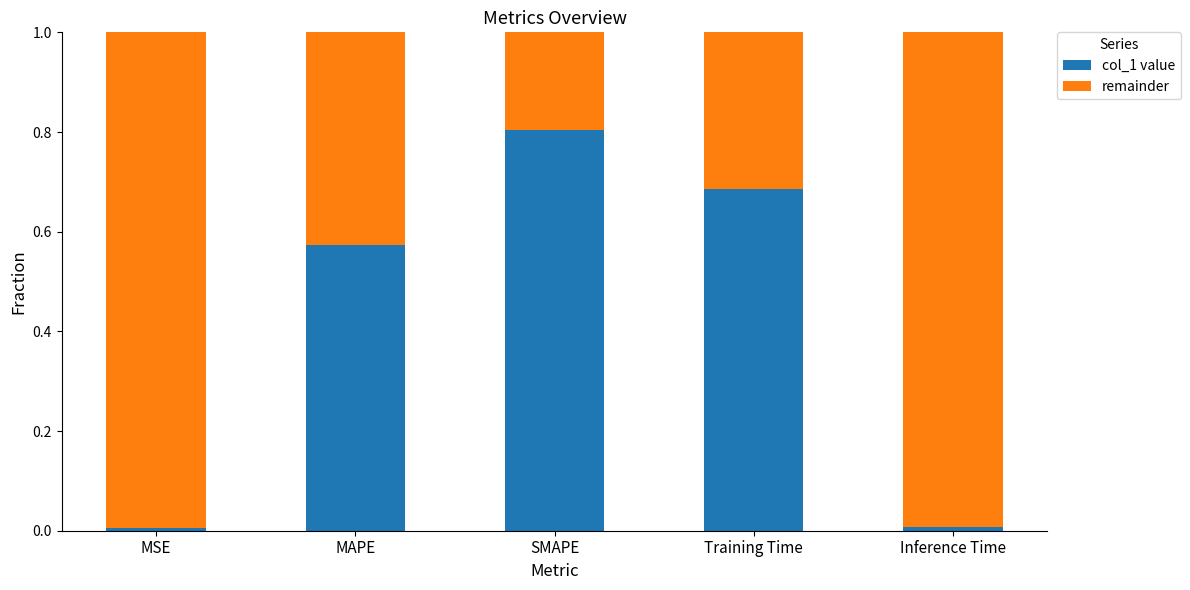

What is the sum of all col_1 value values?

2.1